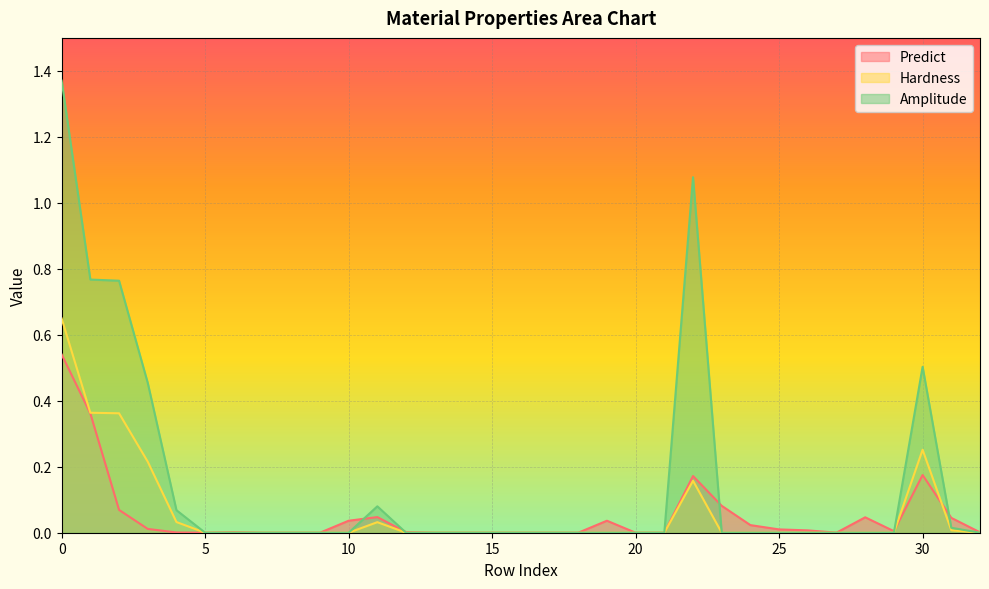

True or false: Hardness and Amplitude cross at least once.

False